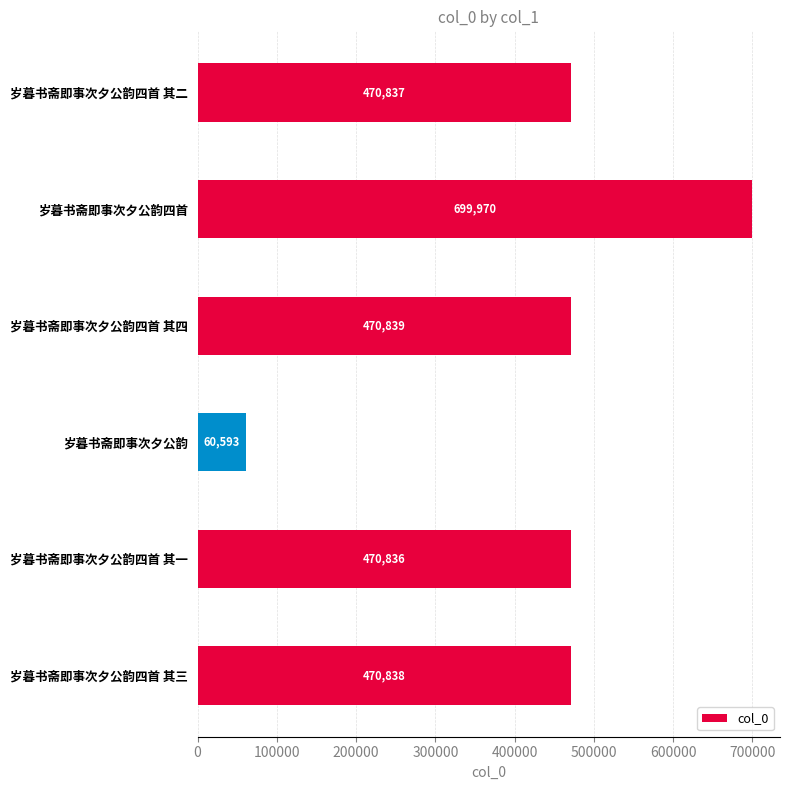

How many bars are there in total?

6